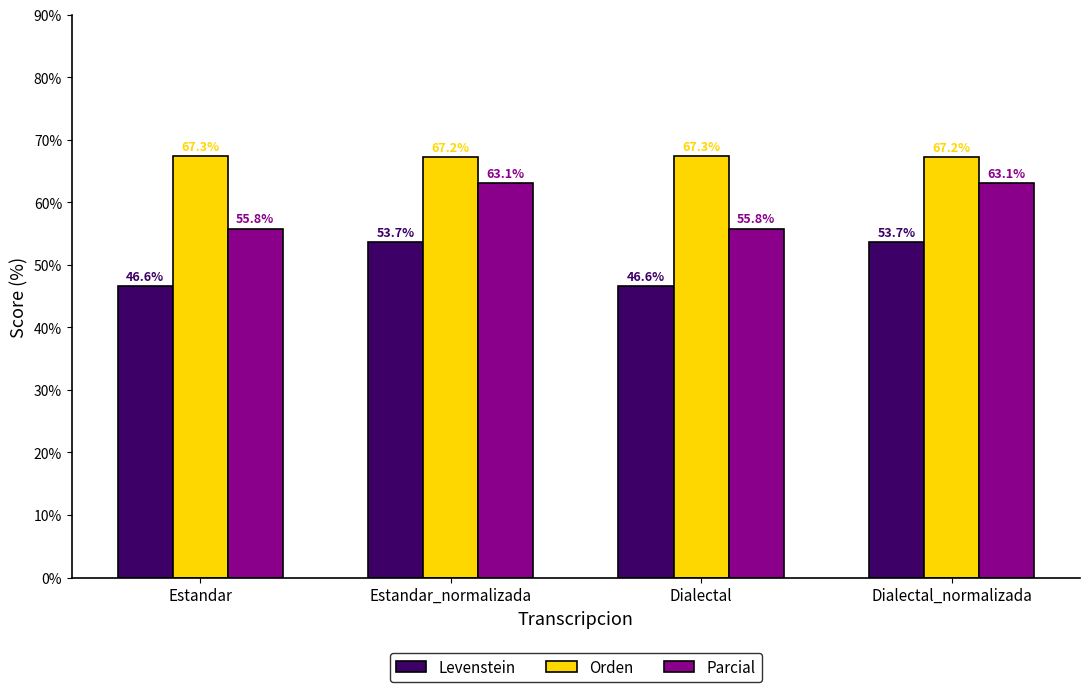

How many values in the Levenstein series exceed 53?

2